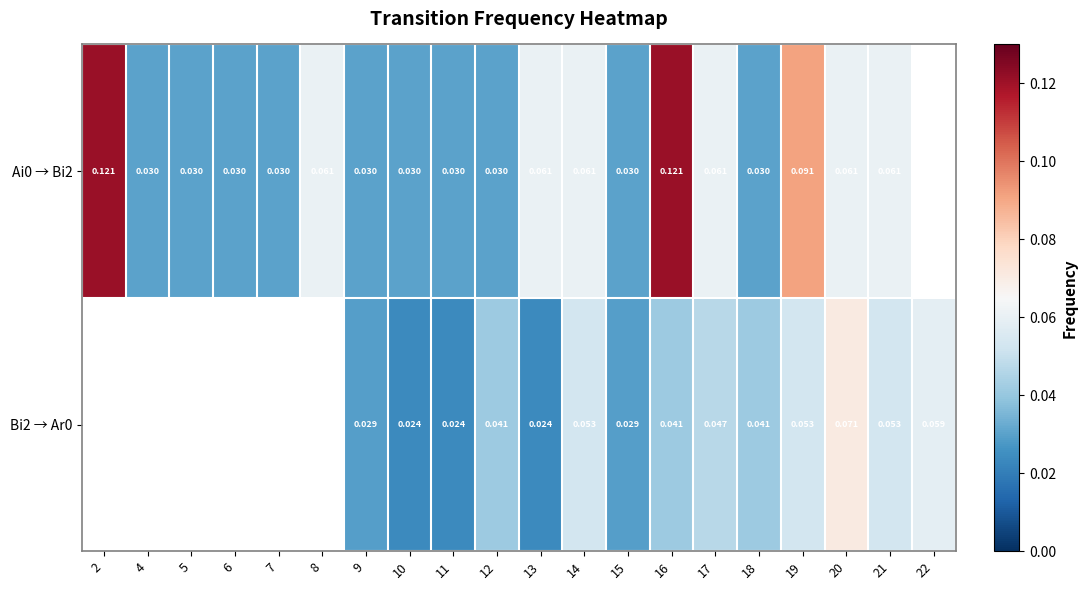

At which category is the sum across all series the highest?

16